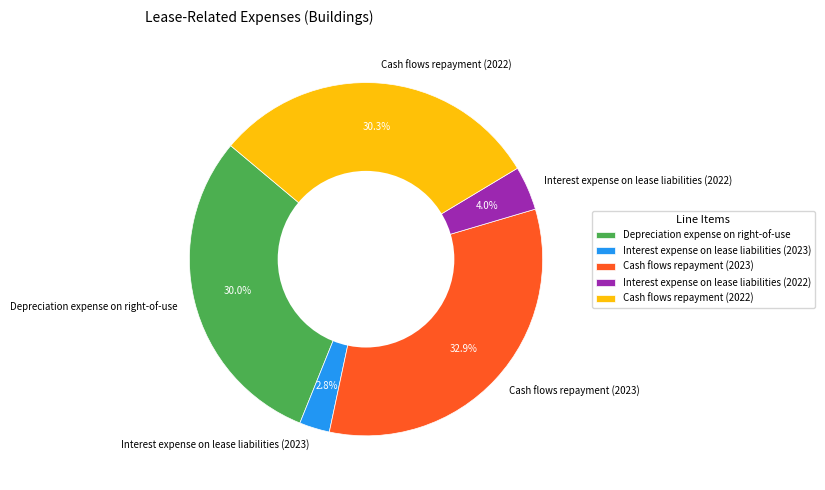

To the nearest percent, what portion does Cash flows repayment (2023) represent?

33%